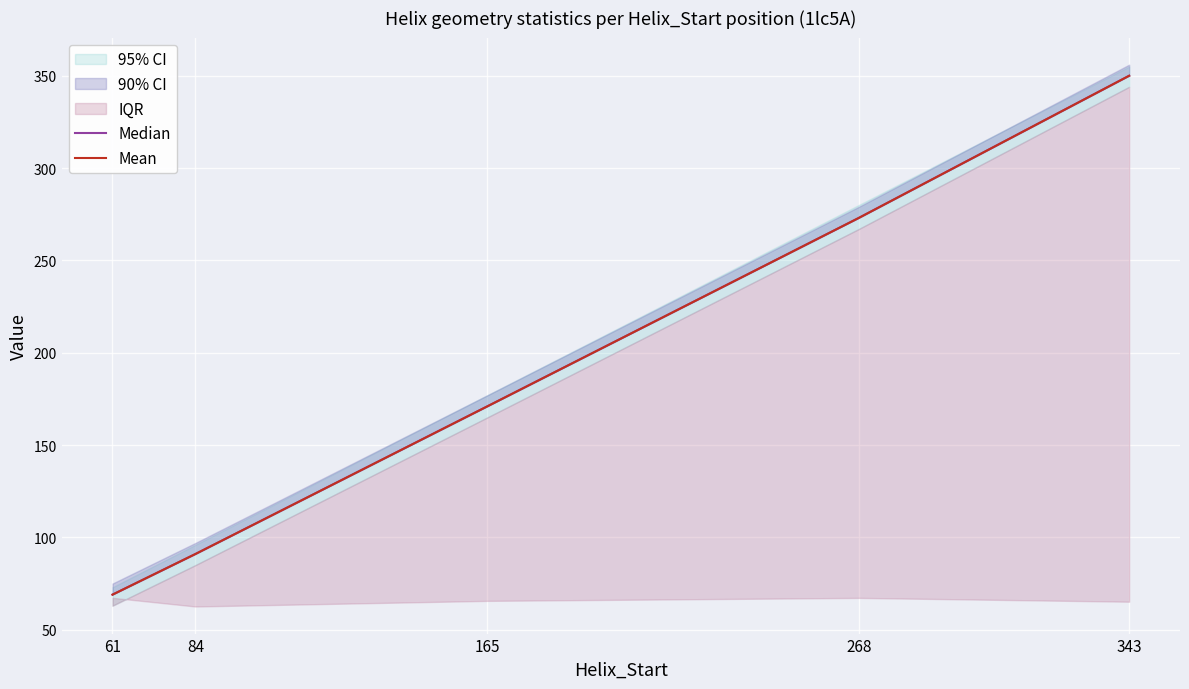

True or false: Mean has a value of 143 at 84.

False